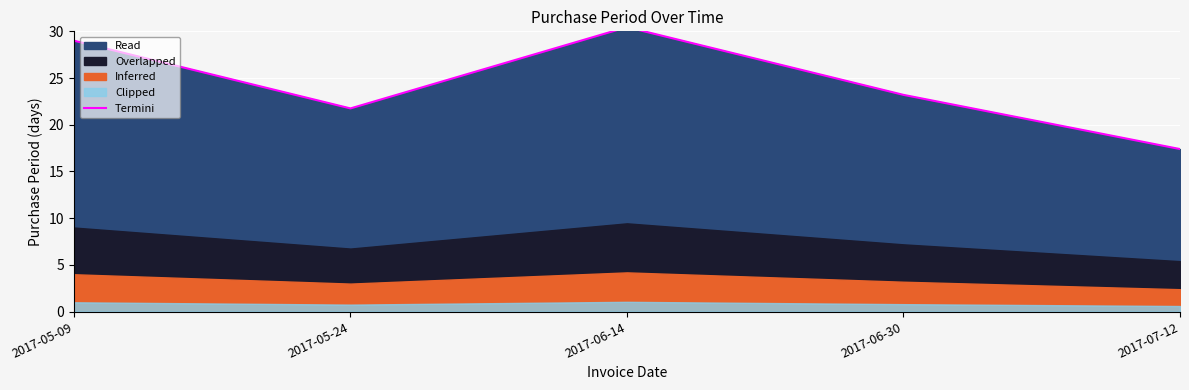

What is the greatest value displayed?

30.4